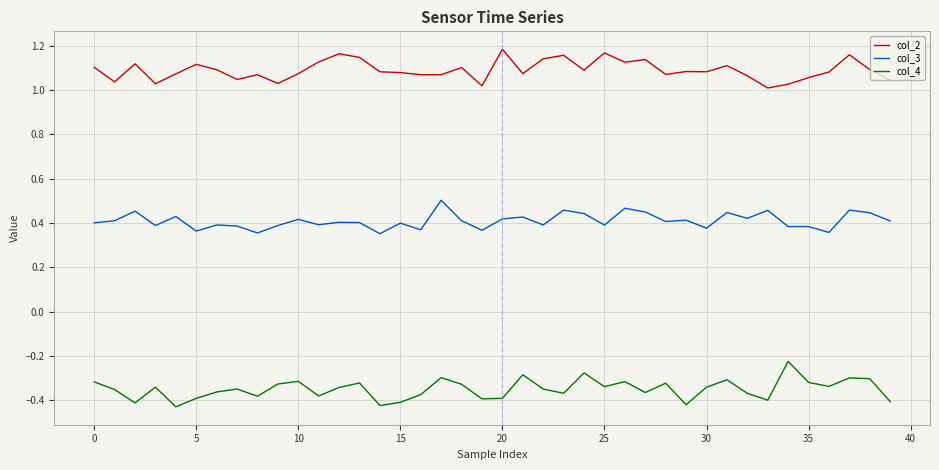

List the series in order of their overall mean, highest first.

col_2, col_3, col_4